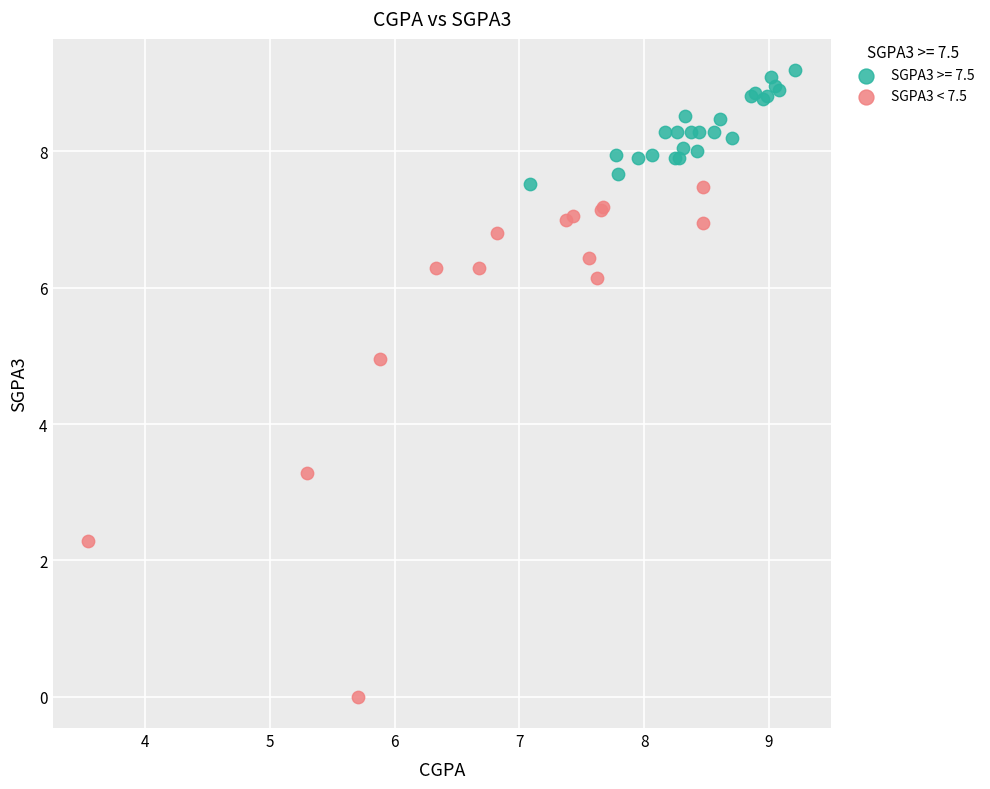

Which series contains the lowest Y value?

SGPA3 < 7.5